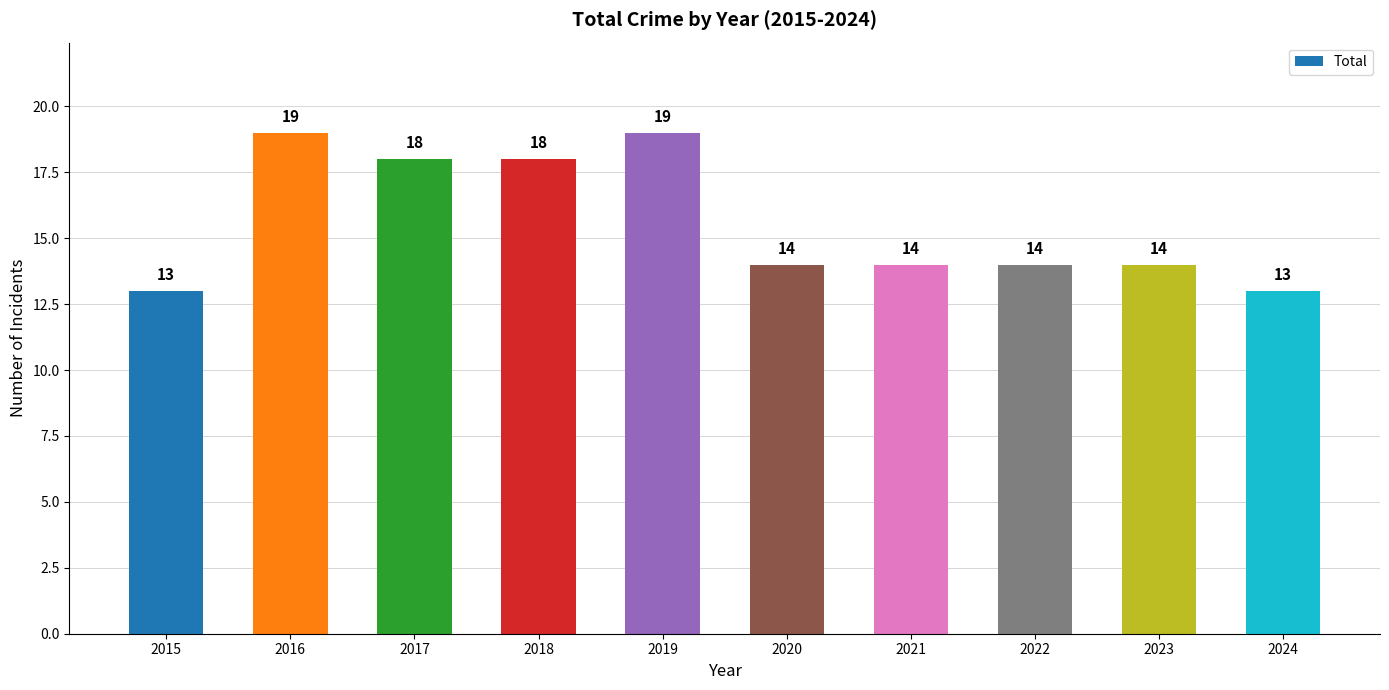

The chart shows a value of 18 at 2018. True or false?

True